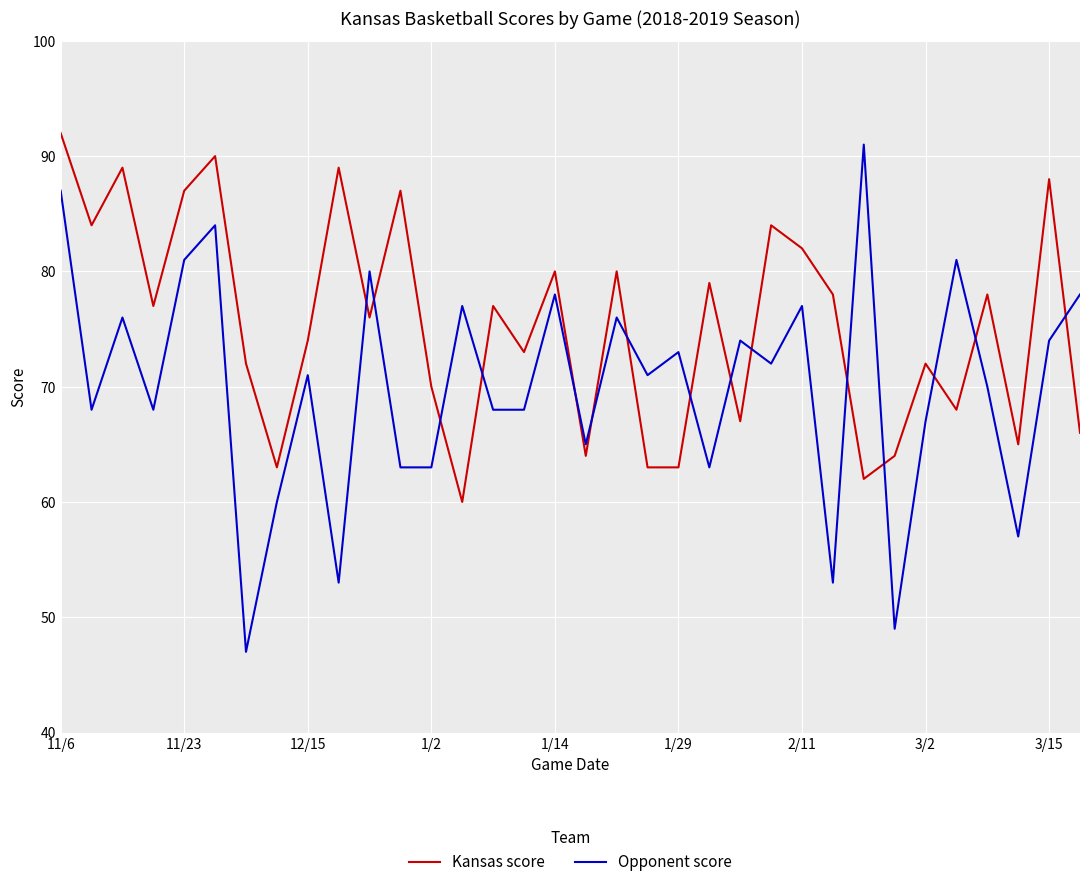

True or false: Kansas score and Opponent score cross at least once.

True